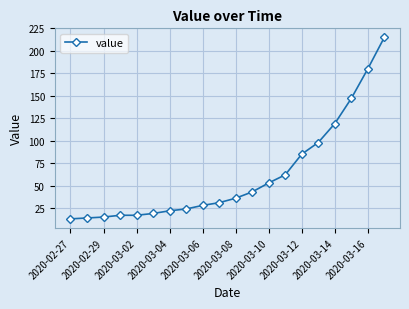

What is the minimum value shown in the chart?

13